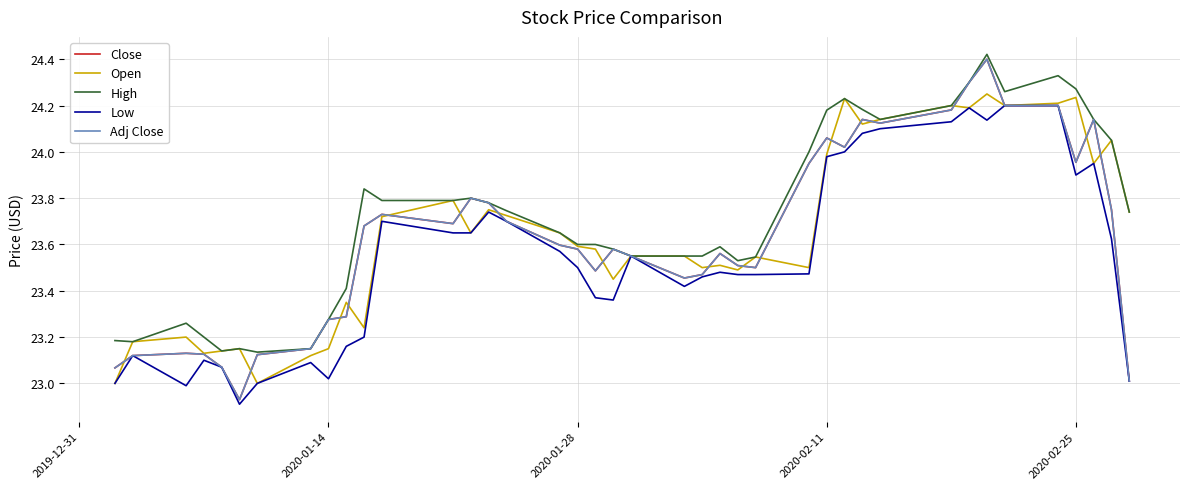

Does the chart display data point markers on the line(s)?

No